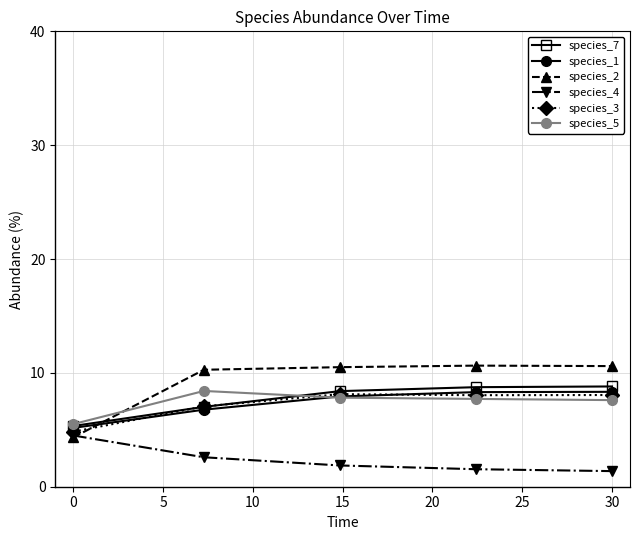

True or false: species_2 and species_7 cross at least once.

True